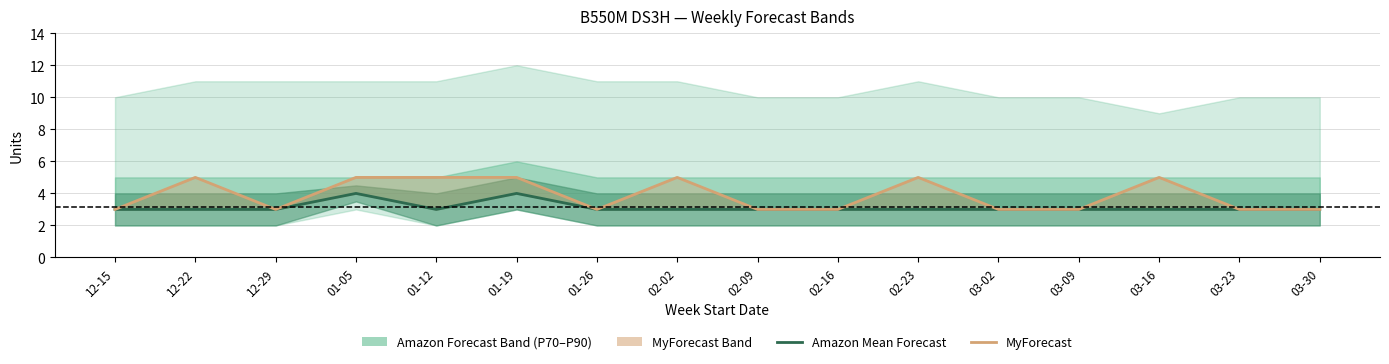

How many Amazon Mean Forecast values are between 3 and 4?

16